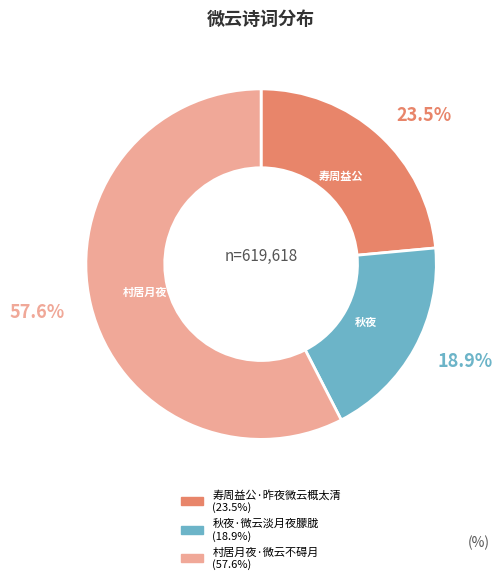

What percentage is the 秋夜·微云淡月夜朦胧 slice, to the nearest percent?

19%